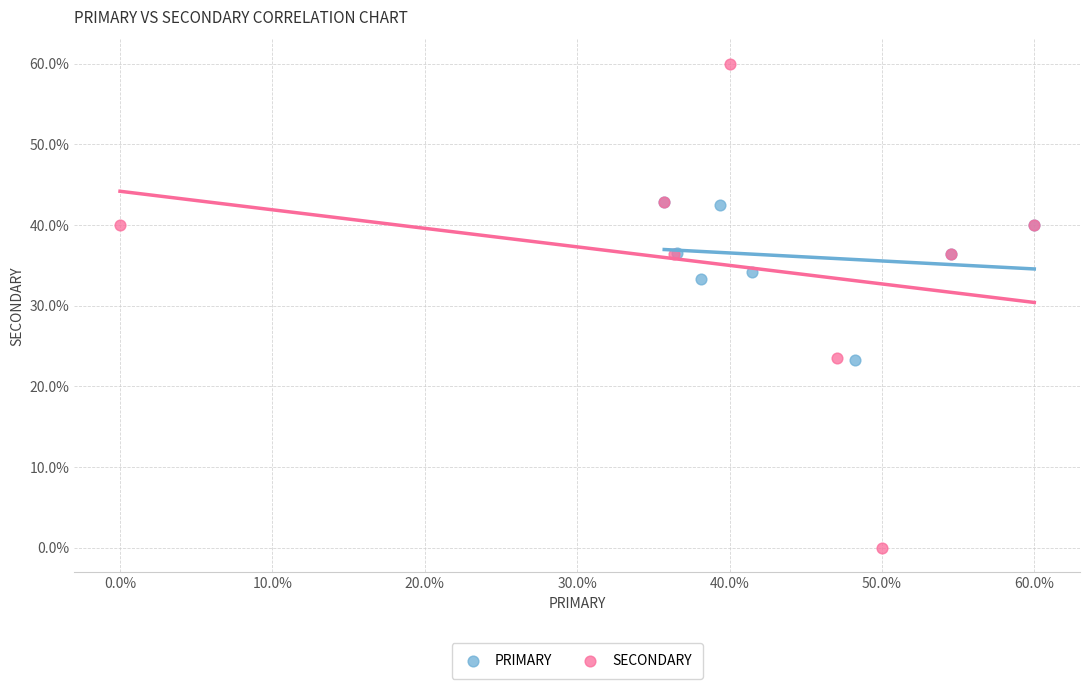

Which series reaches the minimum Y coordinate?

SECONDARY